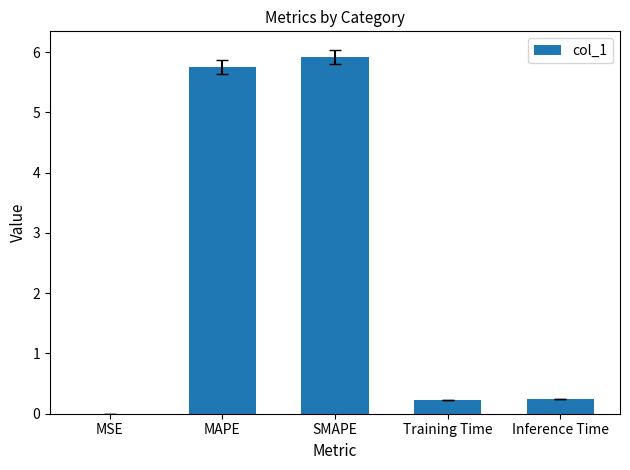

Approximately how many times larger is the value at MAPE compared to SMAPE?

1.0